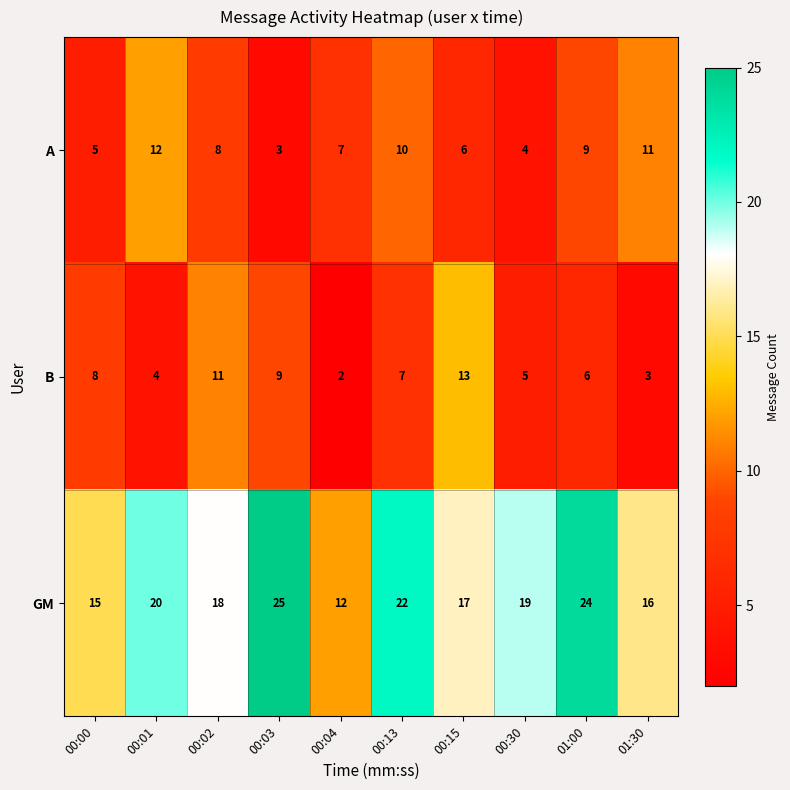

What is the spread (max minus min) of values at 01:00?

18